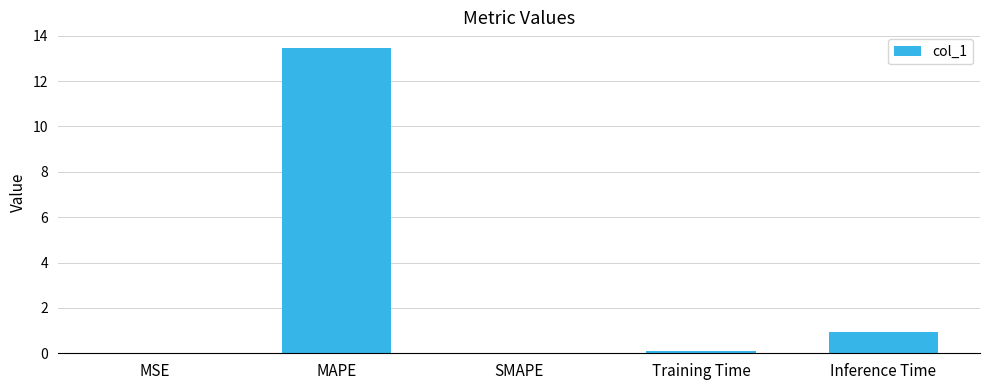

What is the average value?

2.9